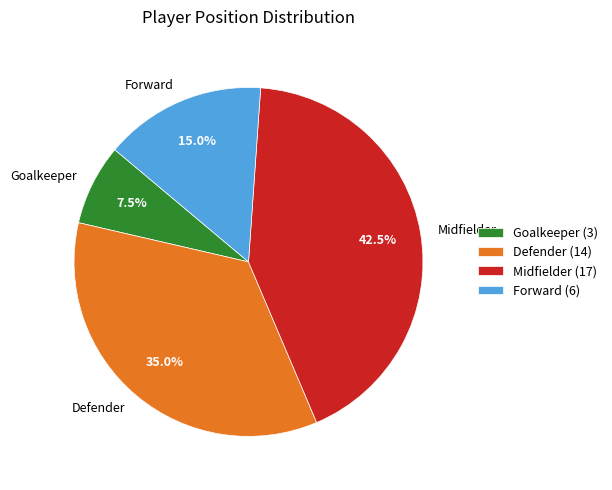

Which has a higher value, Defender or Midfielder?

Midfielder